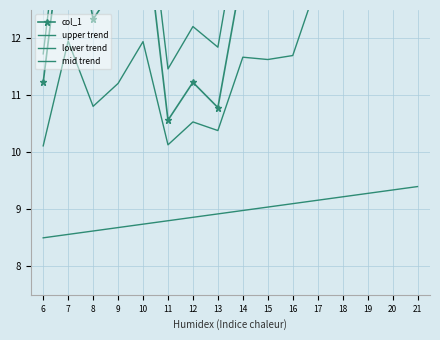

Where is col_1 nearest to the value 14?

10